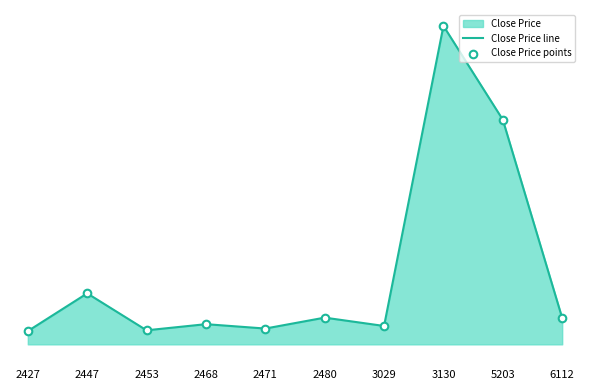

Which series reaches the maximum Y coordinate?

Close Price line